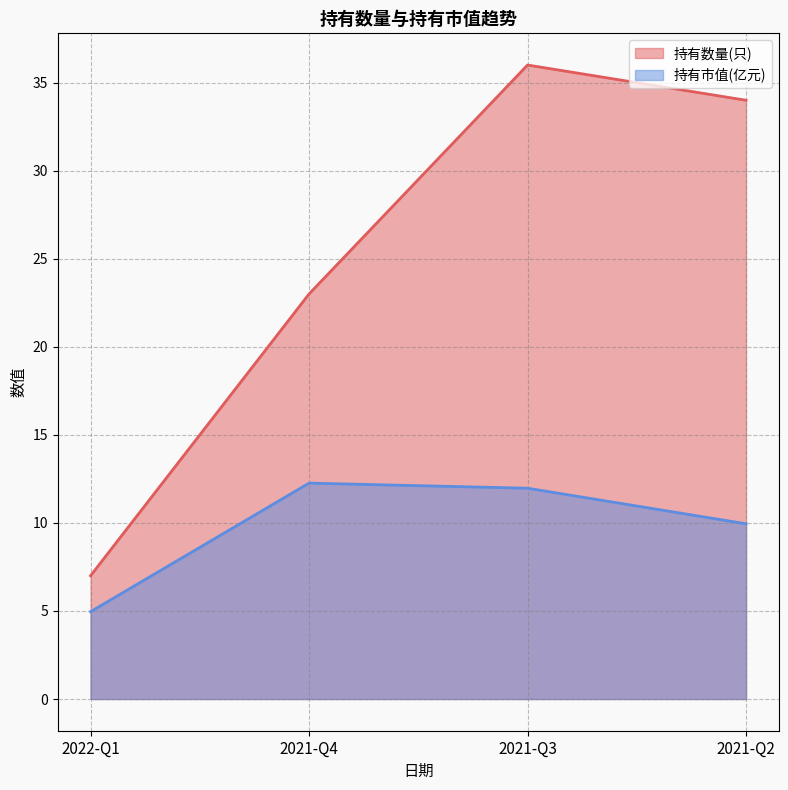

What is the difference between the 持有数量(只) values at 2021-Q4 and 2021-Q2?

11.0